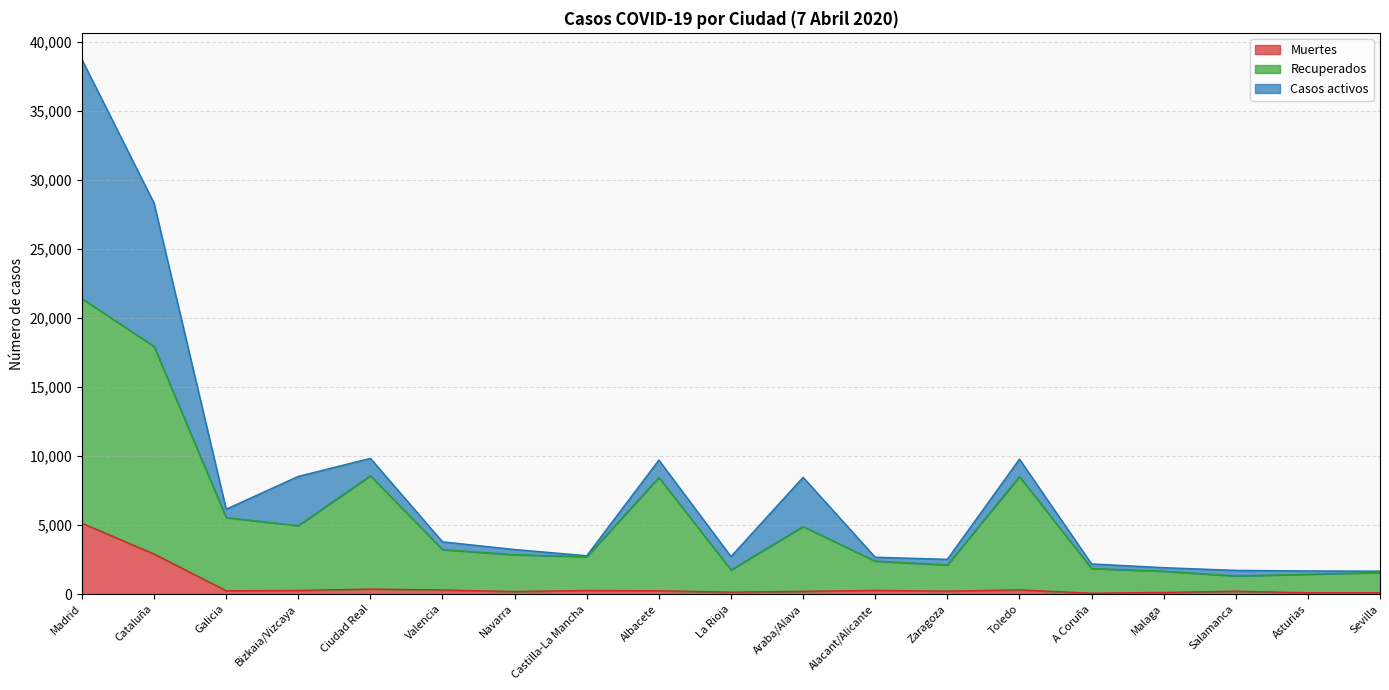

What is the label of the 13th point from the left?

Zaragoza